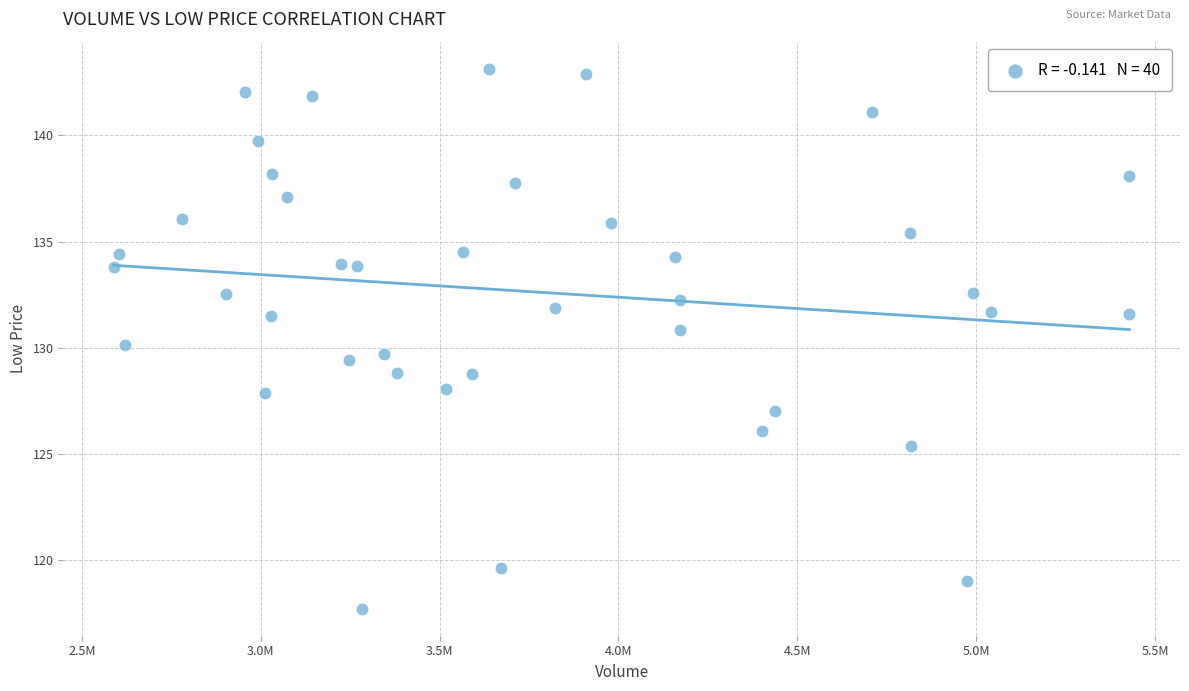

What is the range of X values (max minus min)?

2838211.0